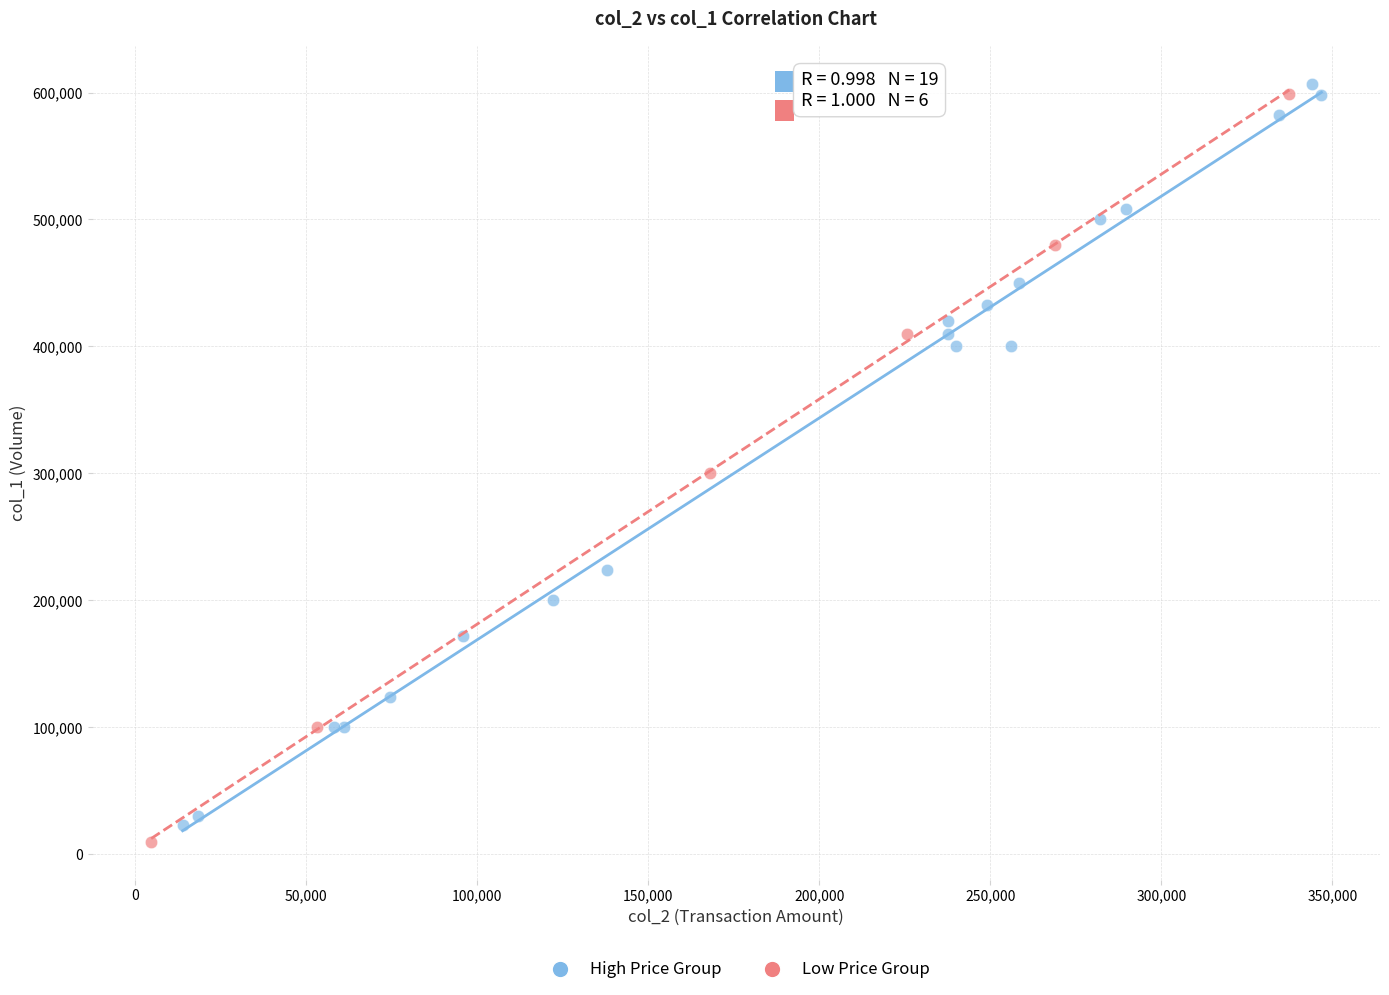

What are all the series names shown in the legend?

High Price Group, Low Price Group